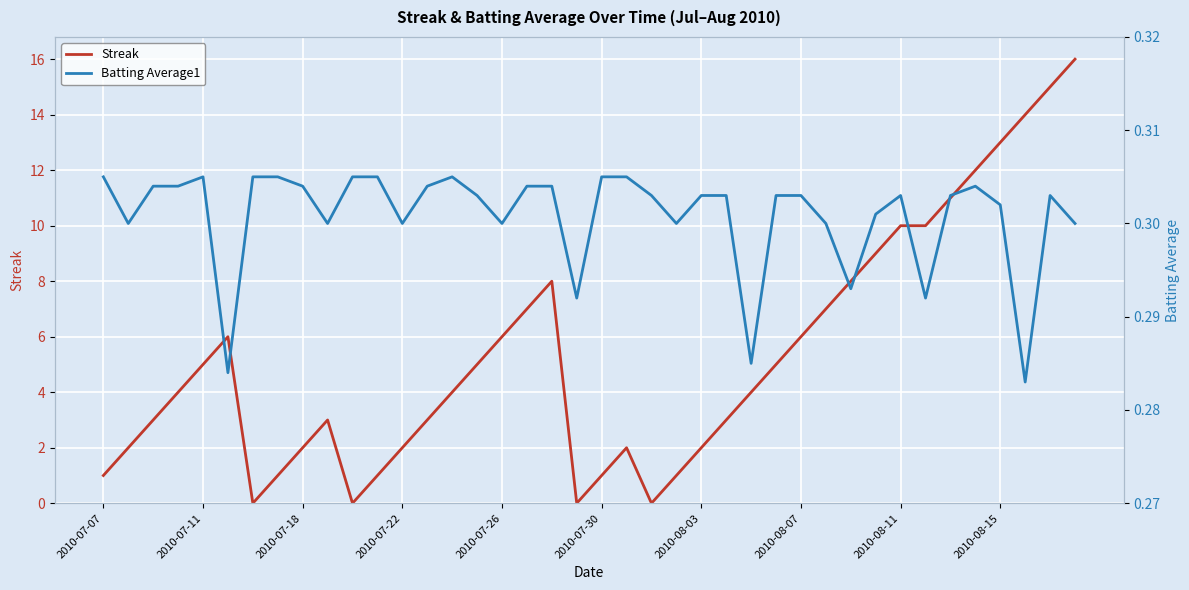

The value of Batting Average1 at 33 is 0.3. True or false?

True